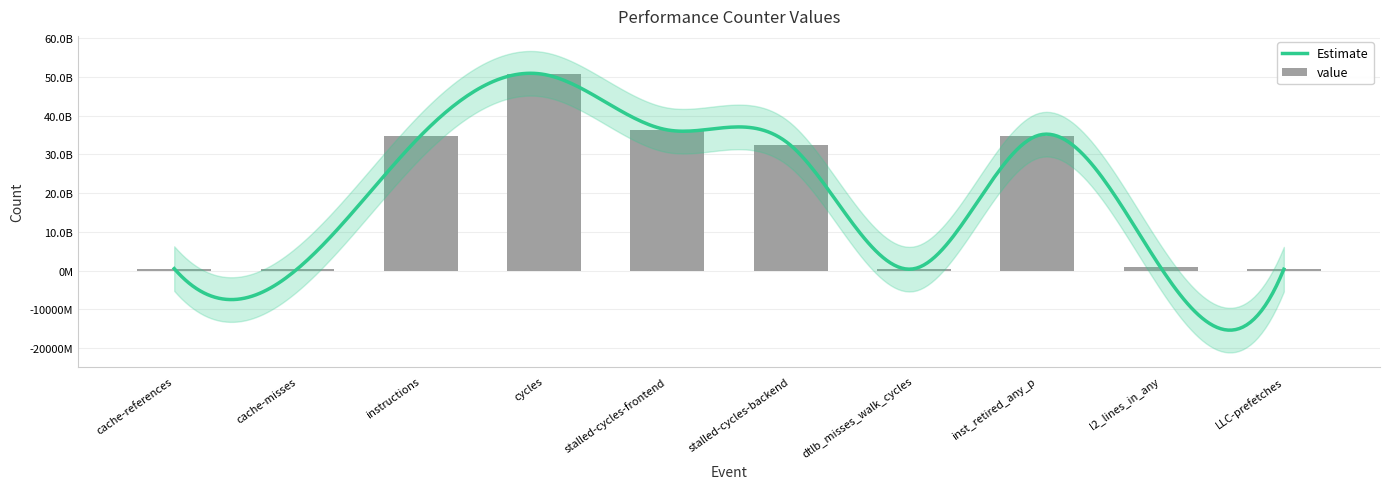

What position from the left is cache-references?

1